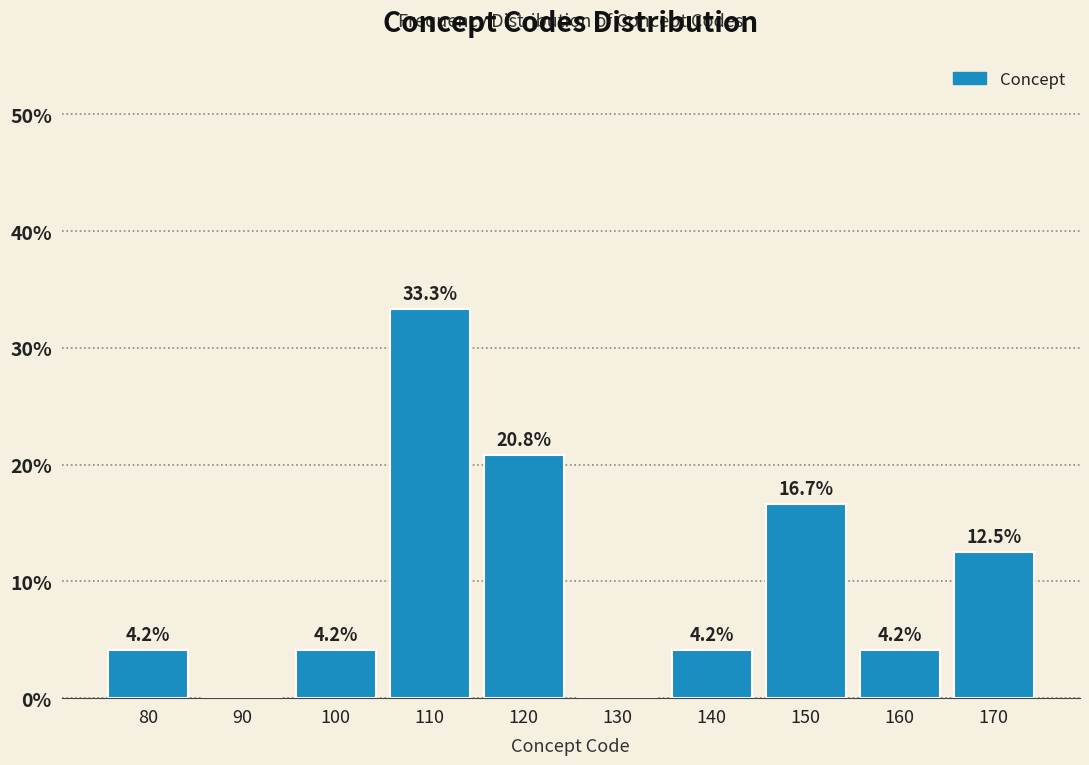

Reading left to right, transcribe all the data shown in this chart.

80=4.2	90=0.0	100=4.2	110=33.3	120=20.8	130=0.0	140=4.2	150=16.7	160=4.2	170=12.5